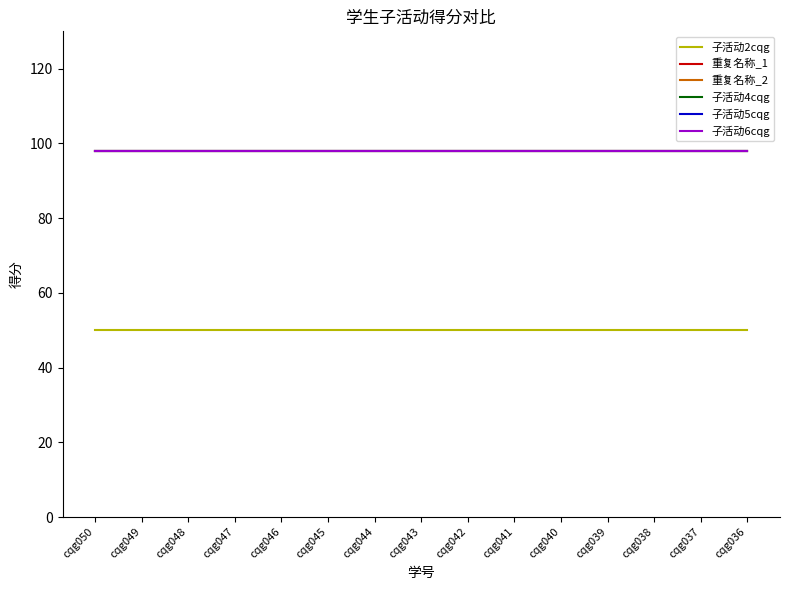

Does the chart have visible grid lines?

No